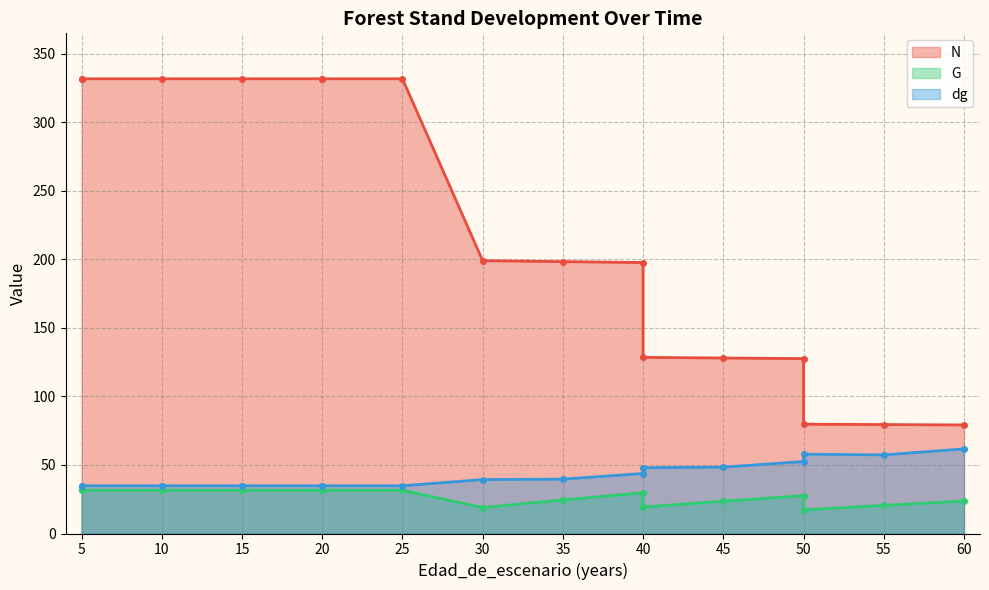

Does the chart display data point markers on the line(s)?

Yes